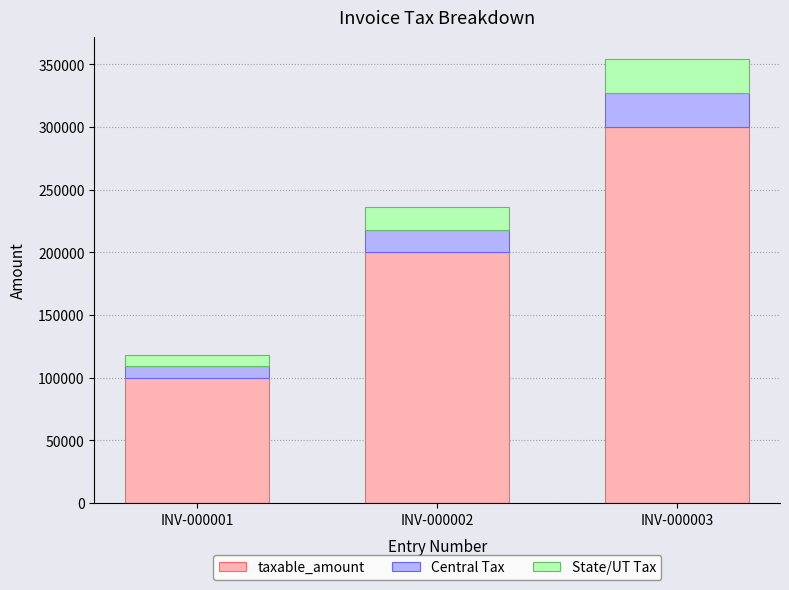

What is the total value across all series at INV-000001?

118000